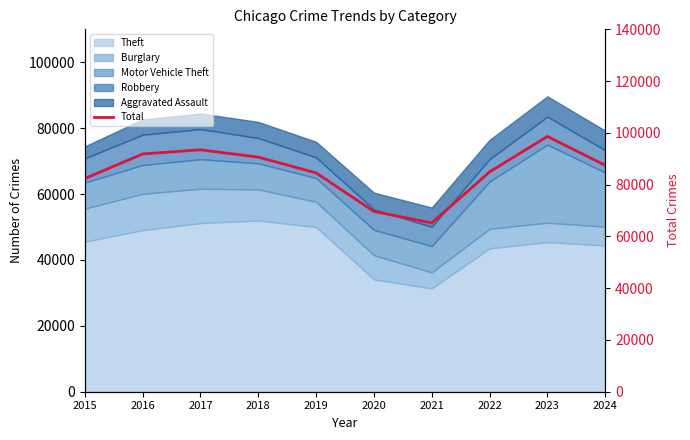

List the labels in order of value, largest first.

2023, 2017, 2016, 2018, 2024, 2022, 2019, 2015, 2020, 2021